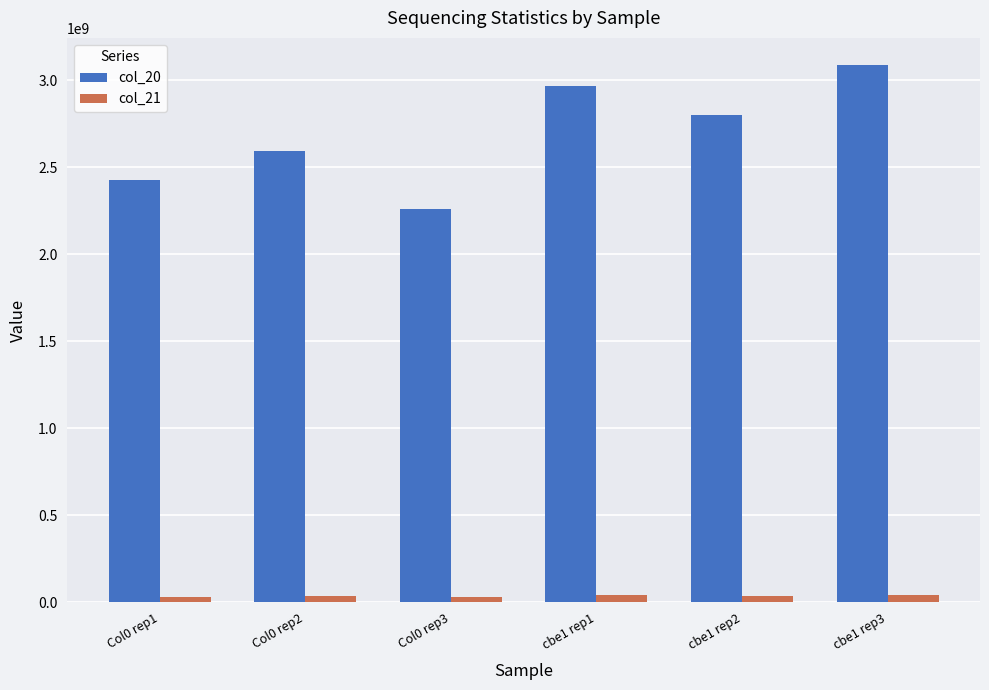

Which series has the largest total across all categories?

col_20